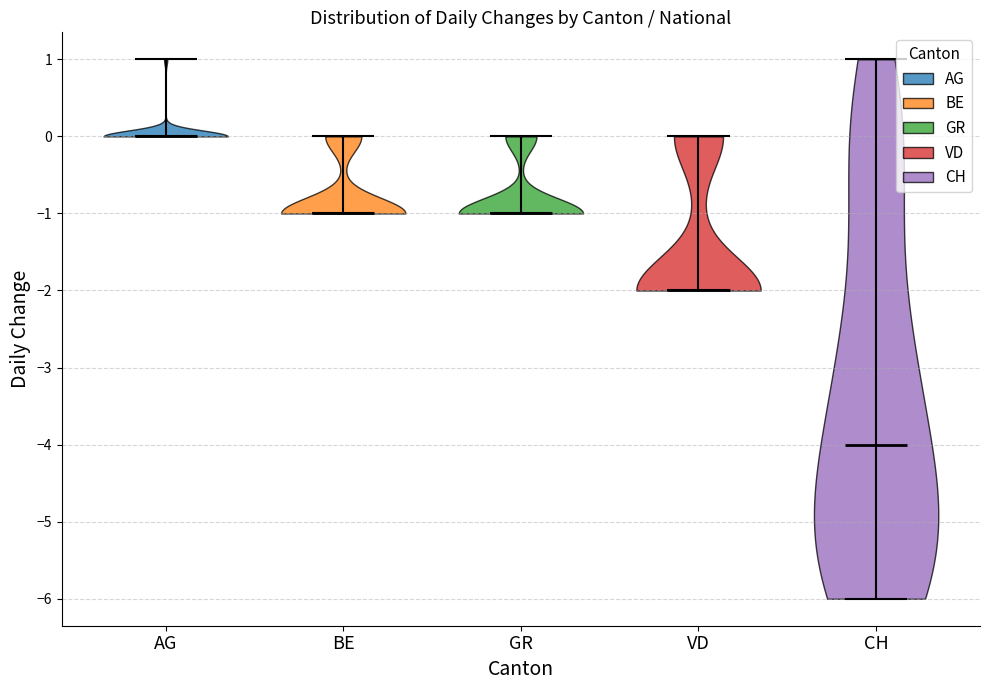

What is the lowest point the violin for AG reaches on the y-axis? The values are not printed on the chart, so give them approximately, as read against the axis.

0